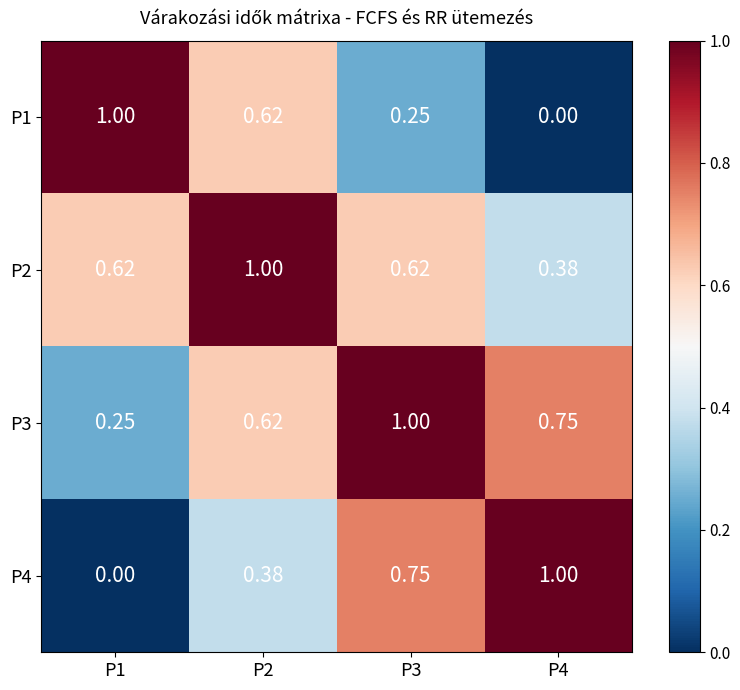

Is the value of P2 at P1 greater than the value of P4 at P1?

Yes